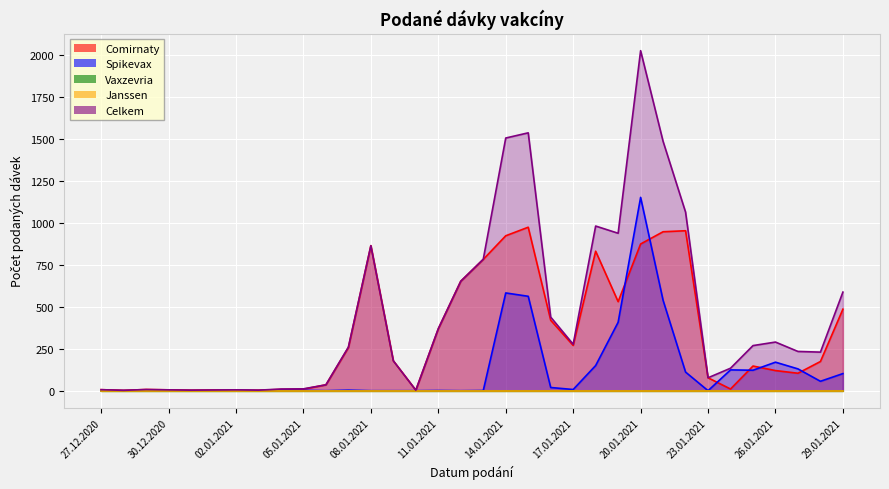

How many data points in Celkem are above 260?

16